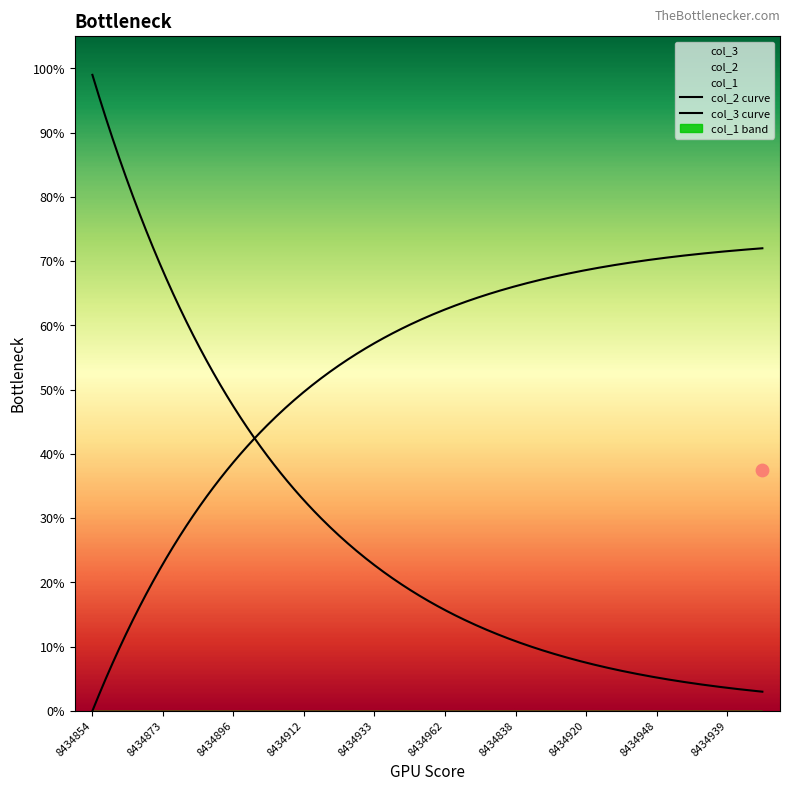

Is the value of col_1 at 8434920 greater than the value of col_3 at 8434942?

No